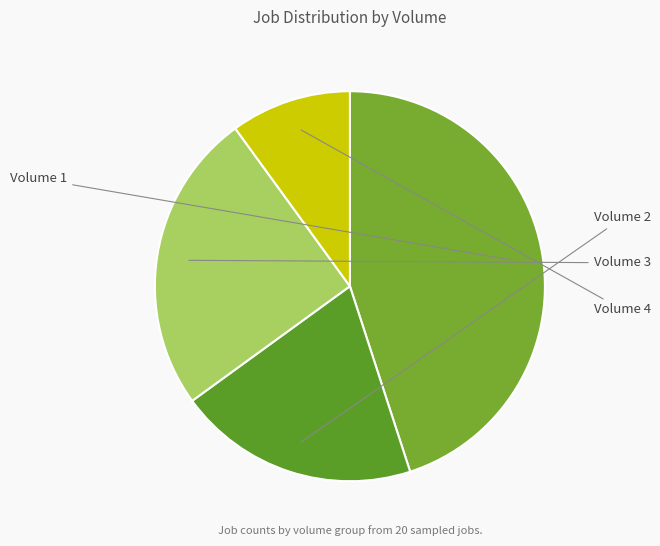

How many slices are in this pie chart?

4